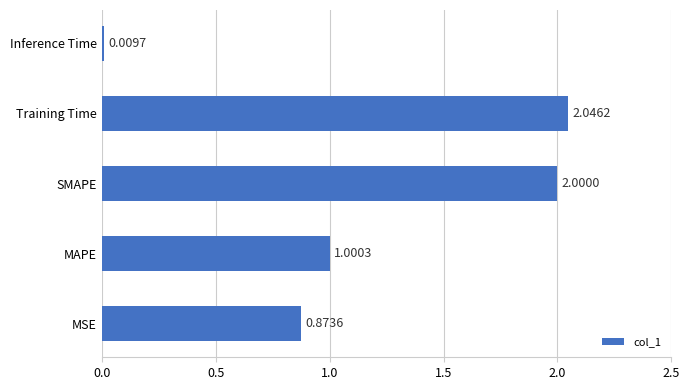

Which has a higher value, Training Time or MSE?

Training Time